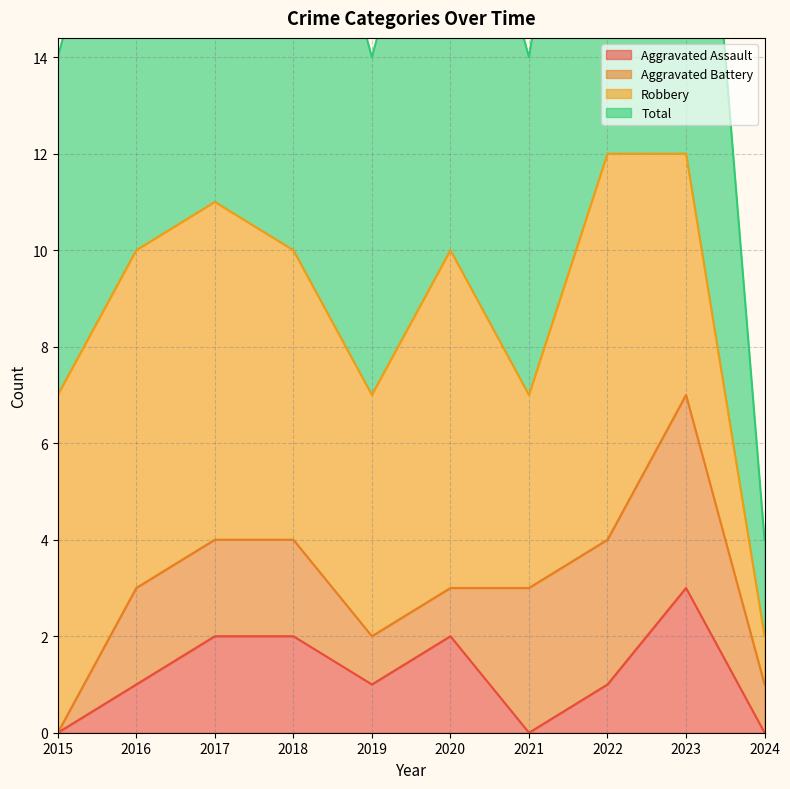

Where is the first local minimum for Total?

2019